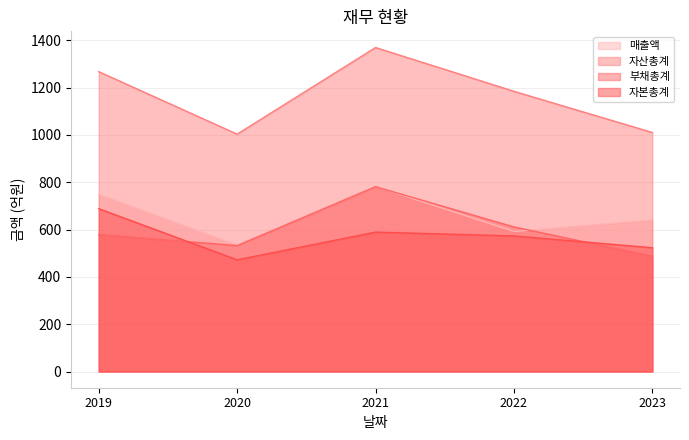

True or false: 부채총계 has a value of 781 at 2021.

True